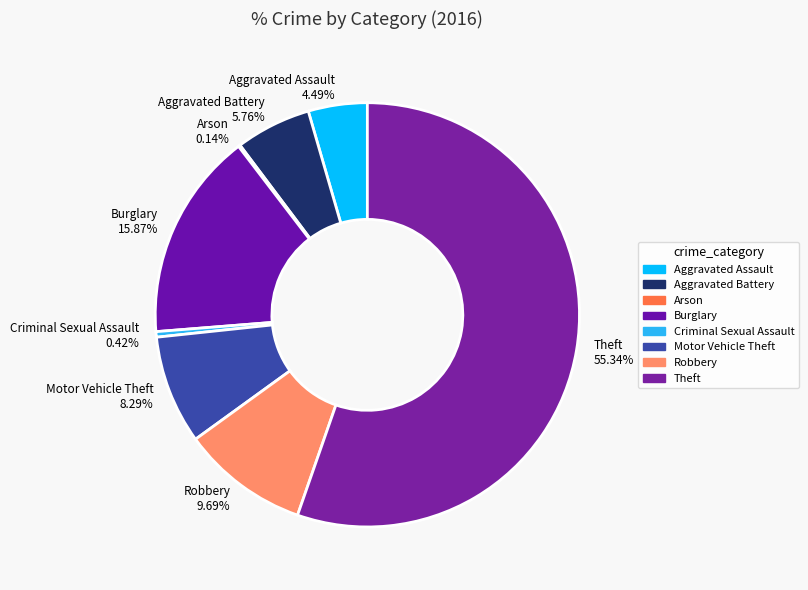

Combined, do Robbery and Theft account for over 50%?

Yes